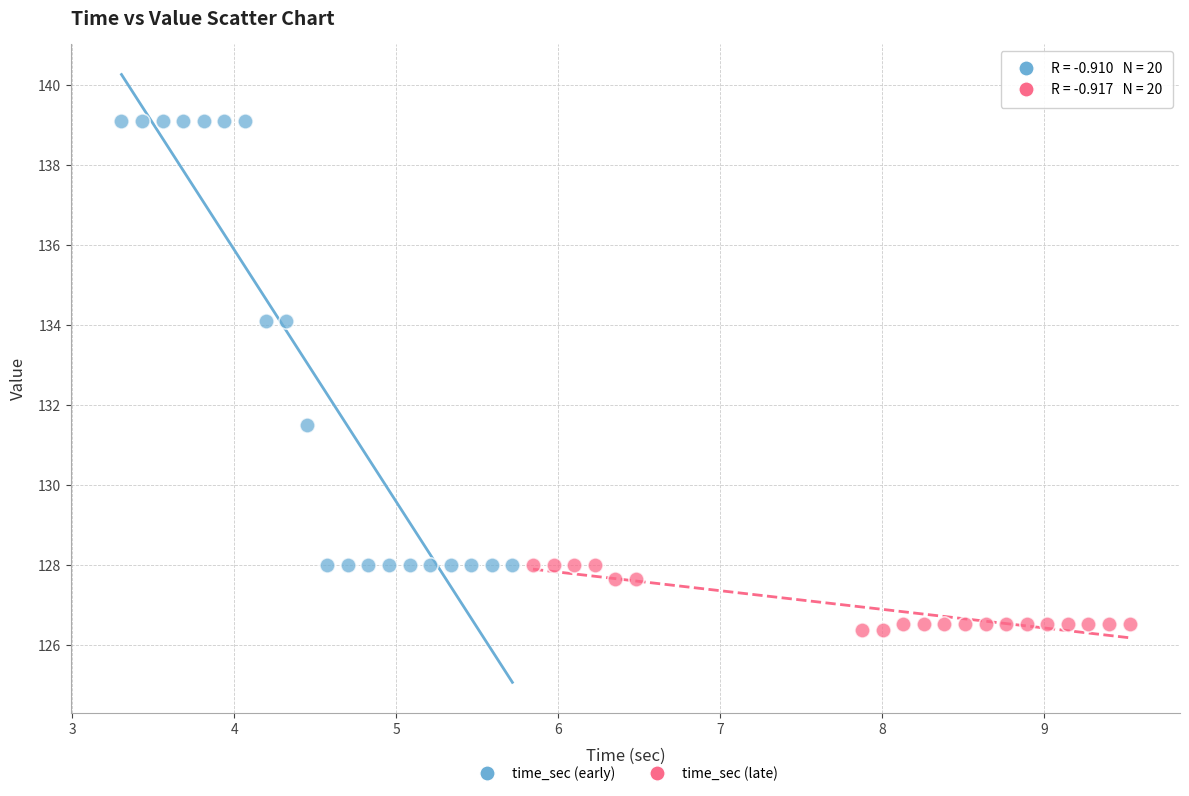

Which series reaches the minimum Y coordinate?

time_sec (late)